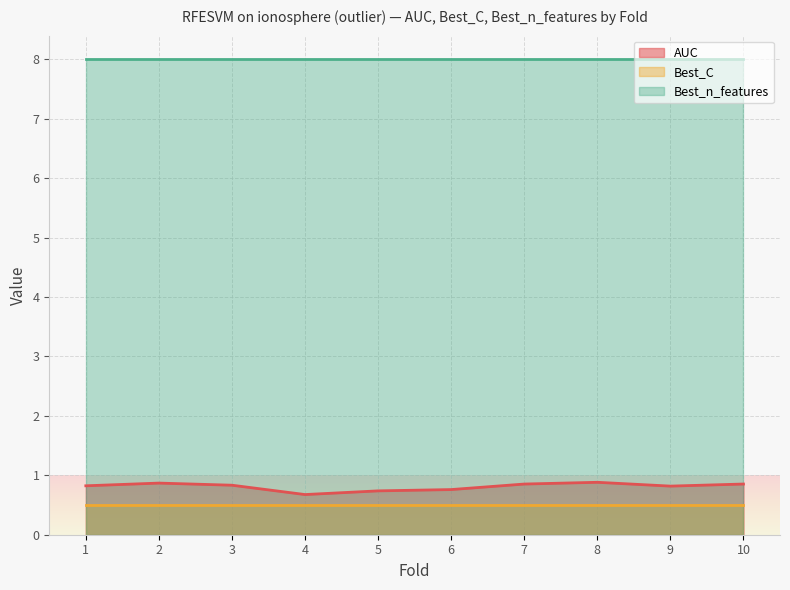

Which series changed the most between 2 and 4?

AUC